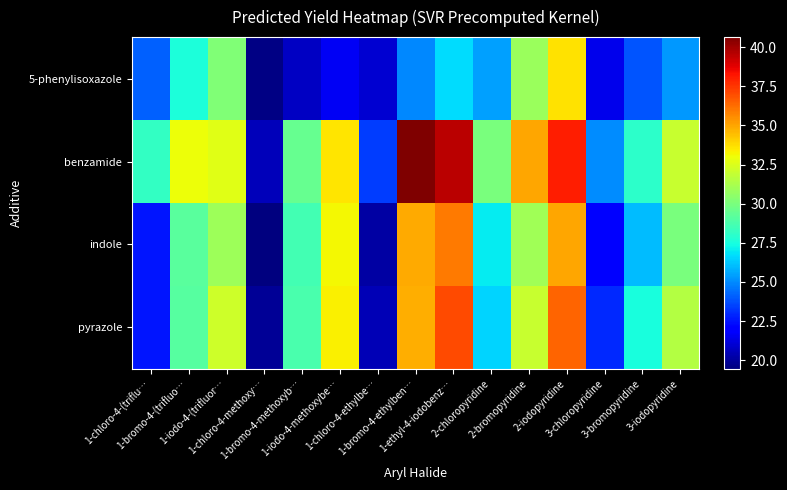

What is the total value across all series at 1-bromo-4-(trifluo…?

118.9